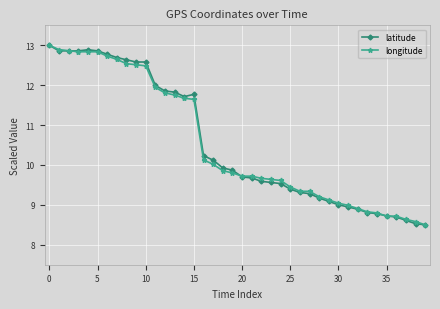

What is the lowest value of the longitude series?

8.5